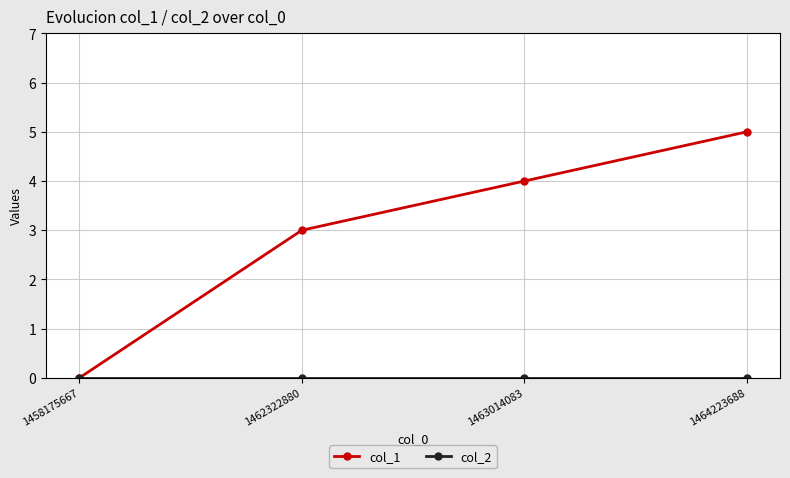

Does the chart display data point markers on the line(s)?

Yes